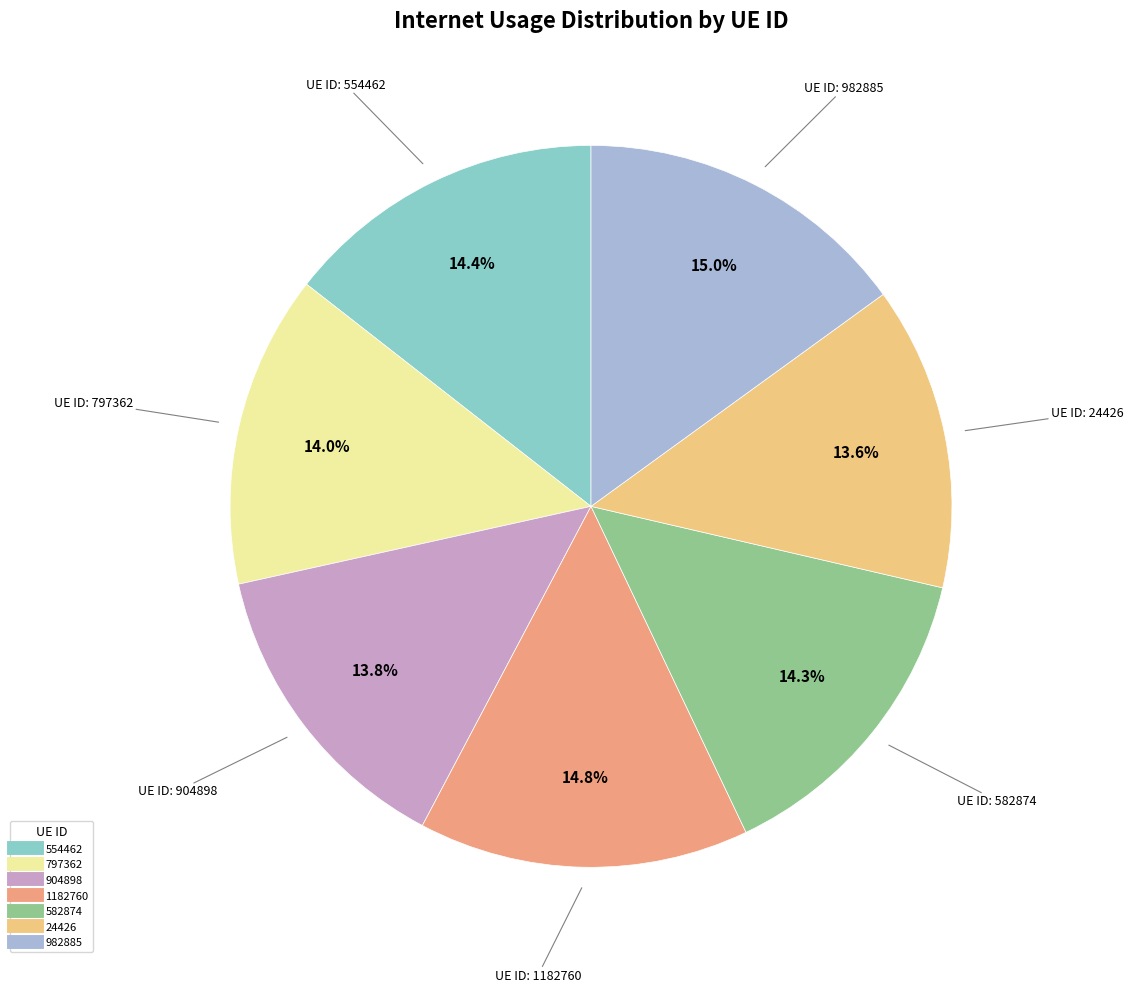

Is the sum of 554462 and 582874 greater than half?

No